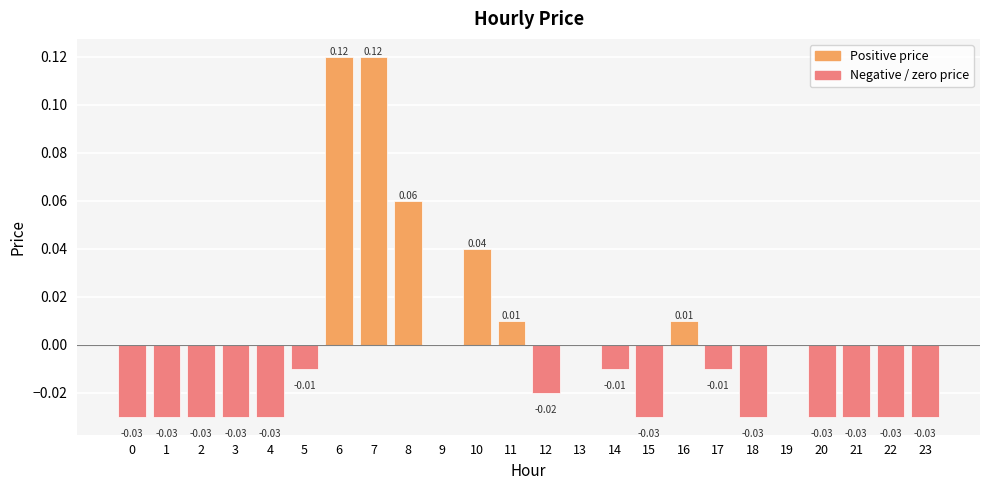

What is the maximum value shown in the chart?

0.1